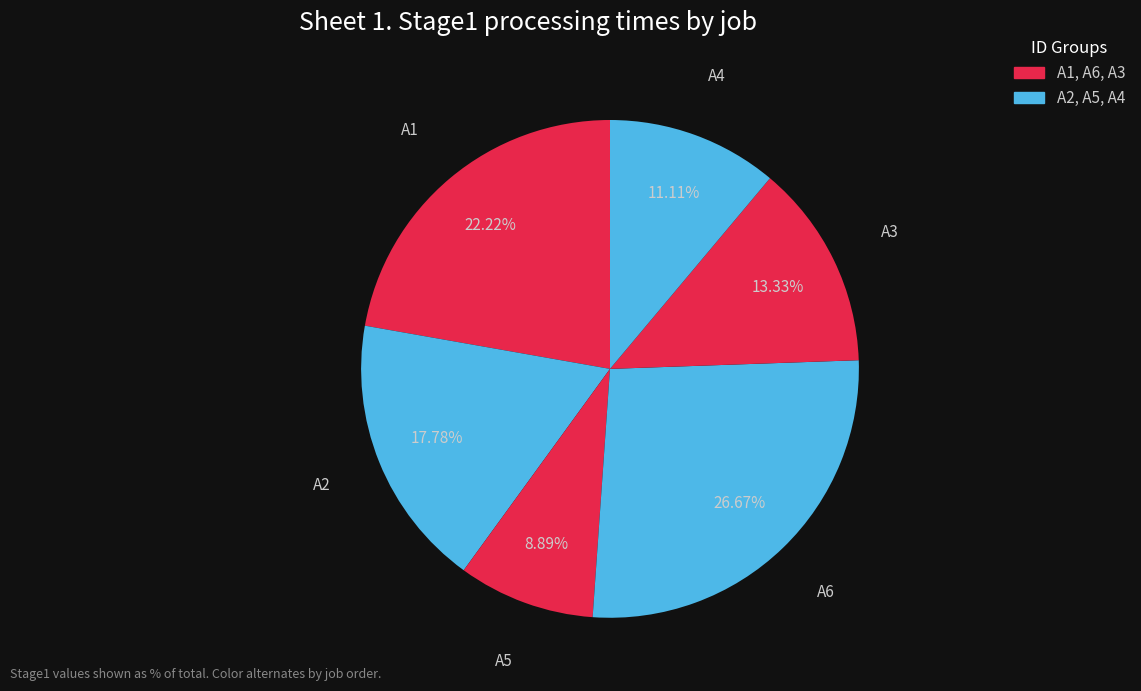

To the nearest percent, what percentage of the pie is A2?

18%